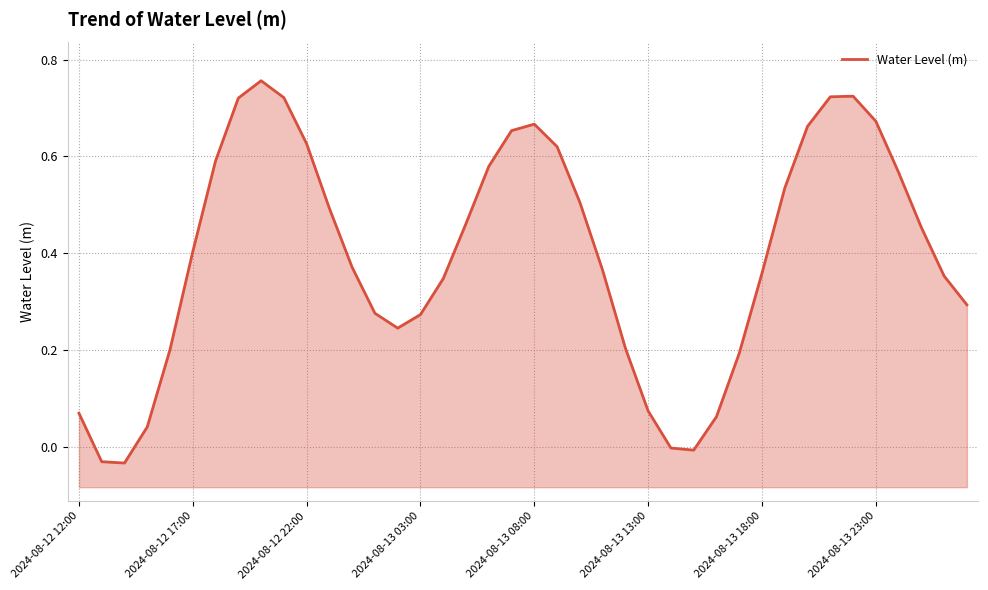

Does the chart have visible grid lines?

Yes